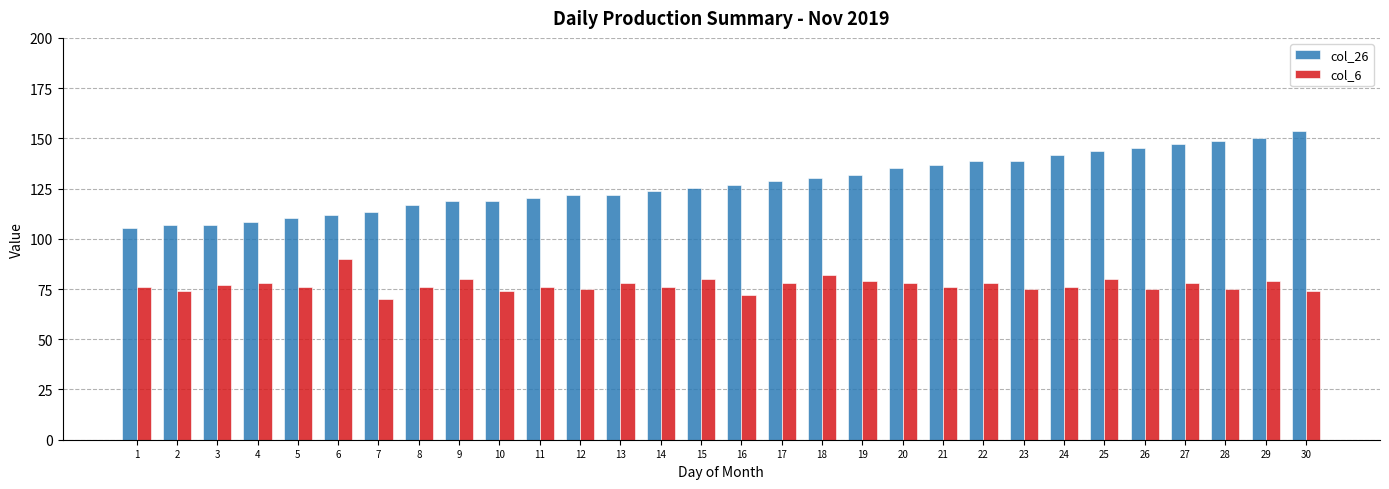

At 24, list the series in order from smallest to largest.

col_6, col_26